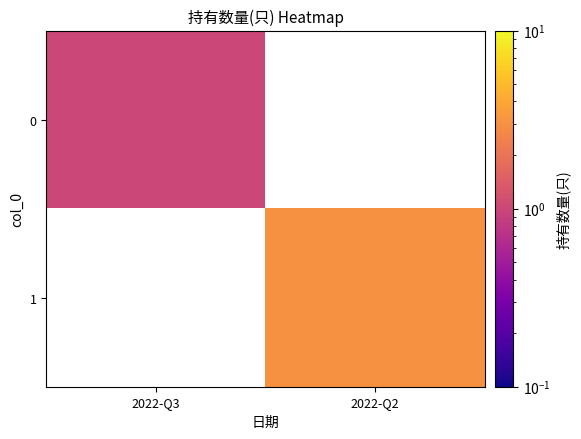

How many categories are shown in the chart?

2